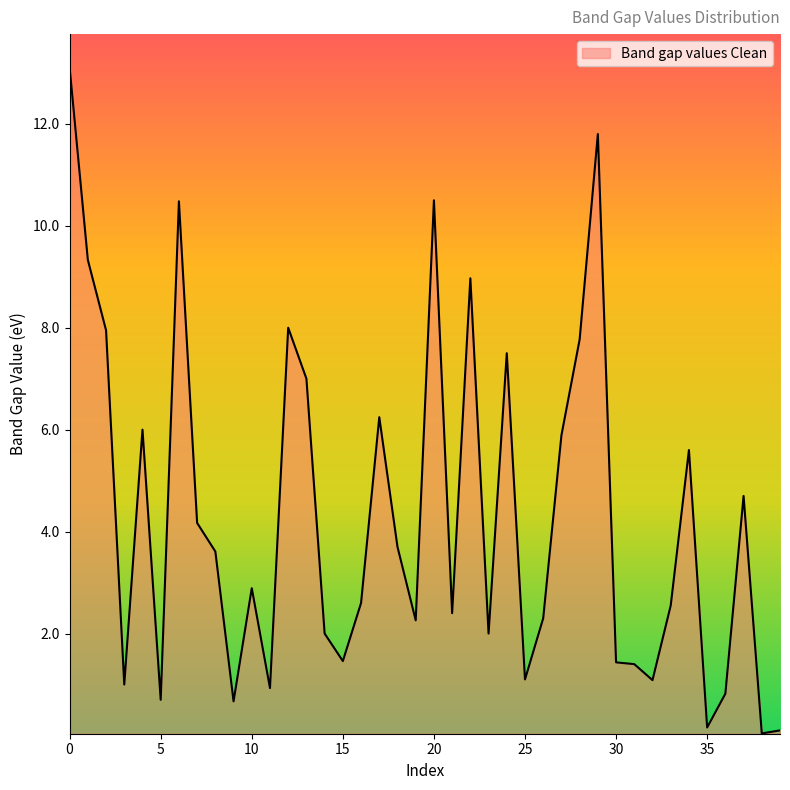

What is the maximum value shown in the chart?

13.1